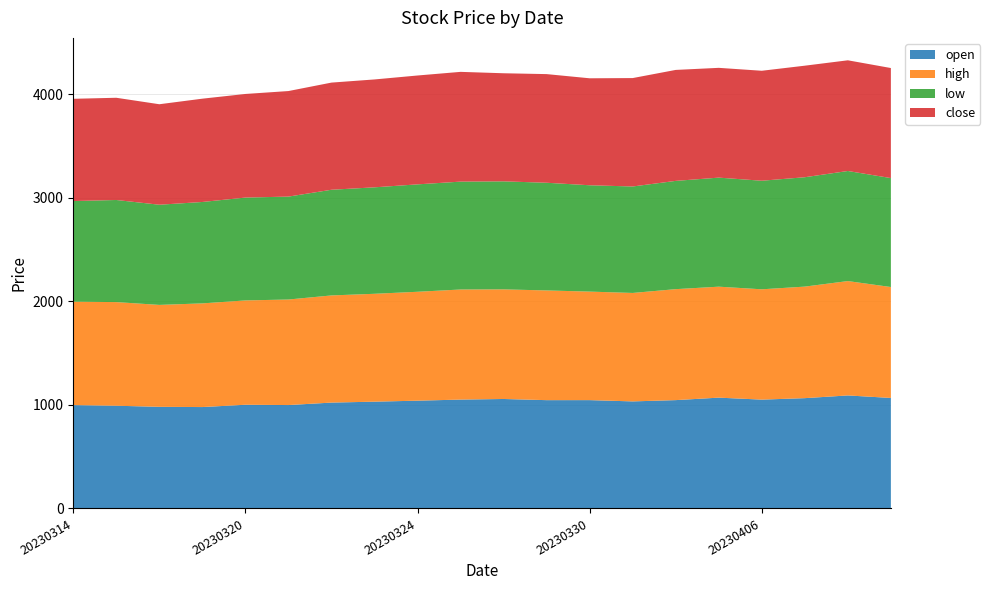

Reading left to right, what are all the values shown in this chart?

open: 998.4	992.3	981.7	979.5	1001.8	998.9	1022.7	1031.6	1041.2	1051.7	1057.5	1046.2	1046.5	1034.2	1046.5	1070.5	1051.3	1065.6	1091.8	1067.5
high: 999.0	1001.0	984.6	1001.4	1007.8	1019.5	1035.1	1042.0	1051.9	1063.4	1058.8	1059.7	1048.2	1047.6	1071.9	1071.9	1065.6	1077.4	1104.7	1071.5
low: 972.0	986.3	967.6	979.5	993.5	994.1	1020.7	1028.4	1037.5	1042.0	1043.3	1040.2	1027.1	1028.4	1045.8	1053.3	1048.7	1056.5	1063.3	1052.3
close: 987.7	987.4	970.6	997.8	1000.8	1019.5	1035.1	1042.0	1051.5	1060.2	1044.1	1049.5	1033.3	1047.2	1071.8	1060.4	1062.2	1077.4	1069.2	1063.0